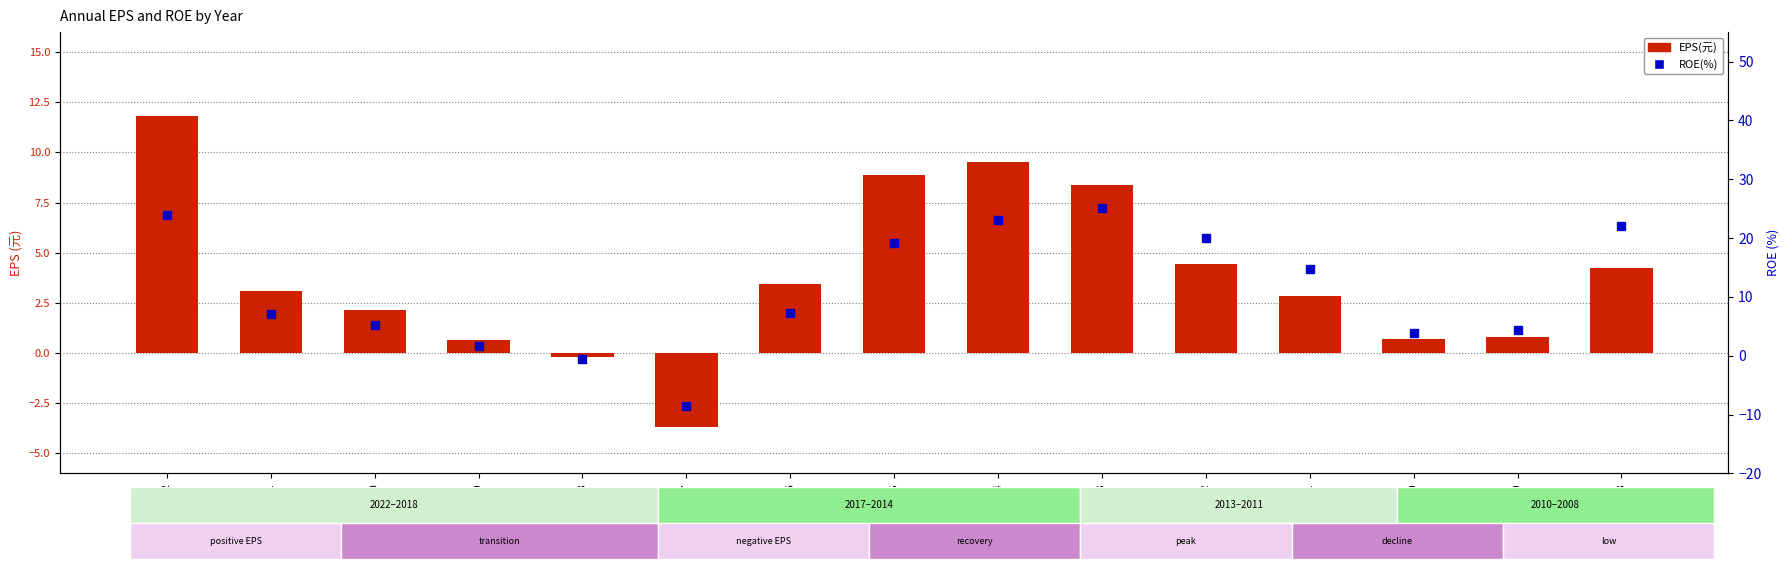

What is the spread (max minus min) of values at 2013?

16.7